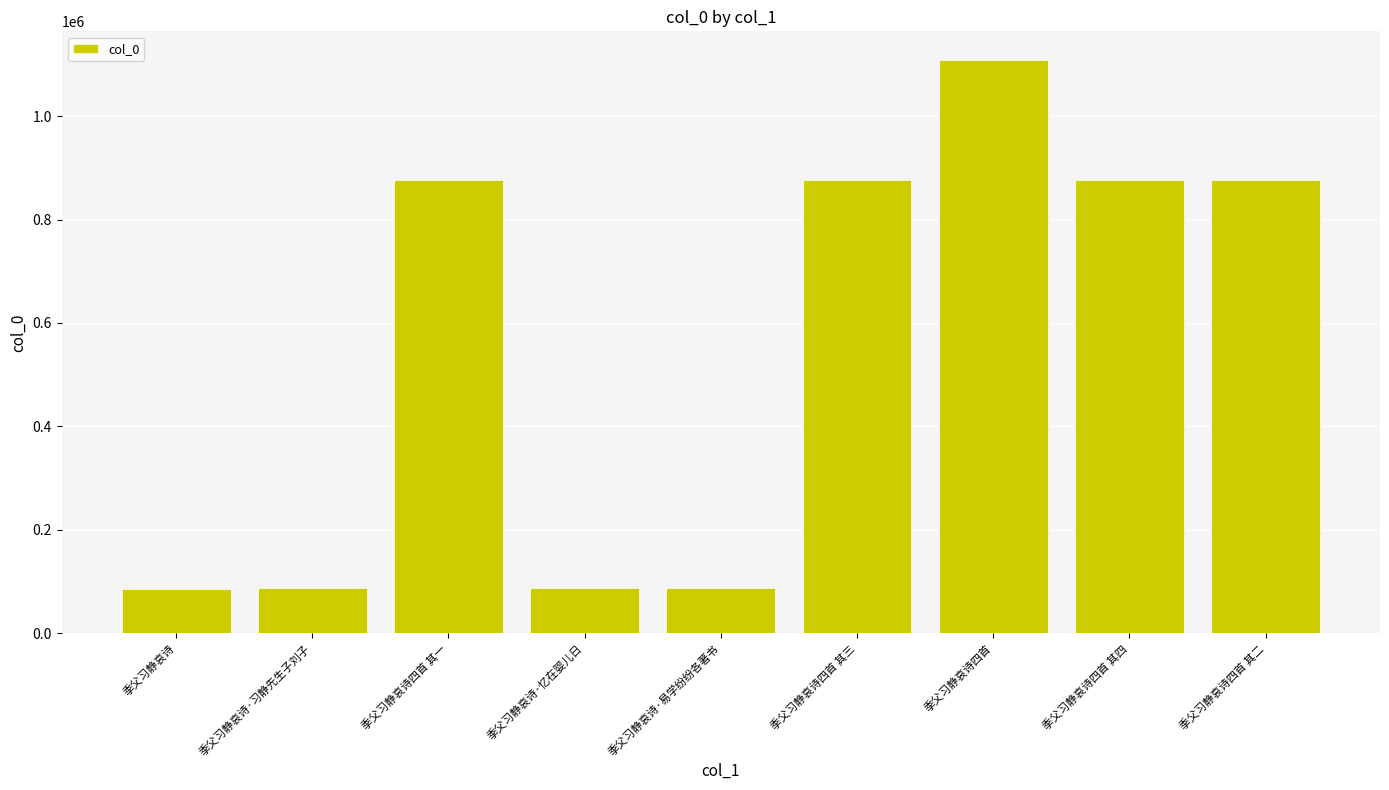

Which category has the highest value across all series?

季父习静哀诗四首